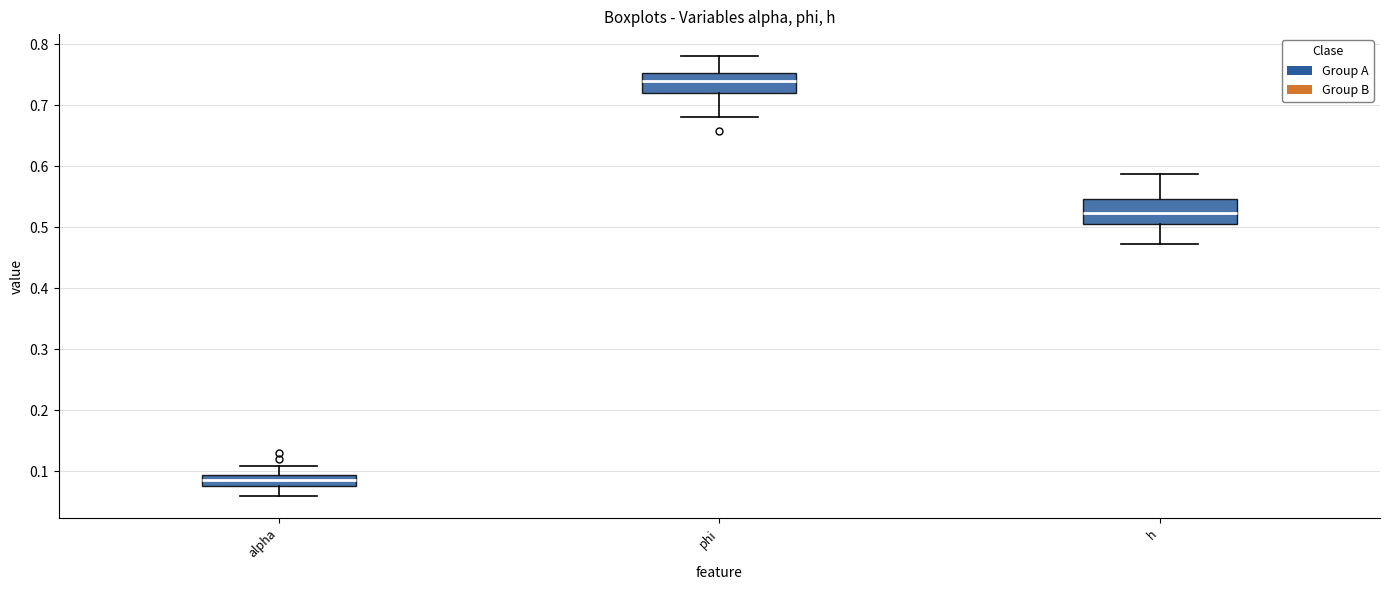

Reading left to right, read every box against the y-axis: the position of its median line, the range the box covers, and the ends of its whiskers. The values are not printed on the chart, so give them approximately, as read against the axis.

alpha: median 0.09 (inside the box), box 0.08 to 0.09, whiskers 0.06 to 0.11
phi: median 0.74, box 0.72 to 0.75, whiskers 0.68 to 0.78
h: median 0.52, box 0.51 to 0.55, whiskers 0.47 to 0.59